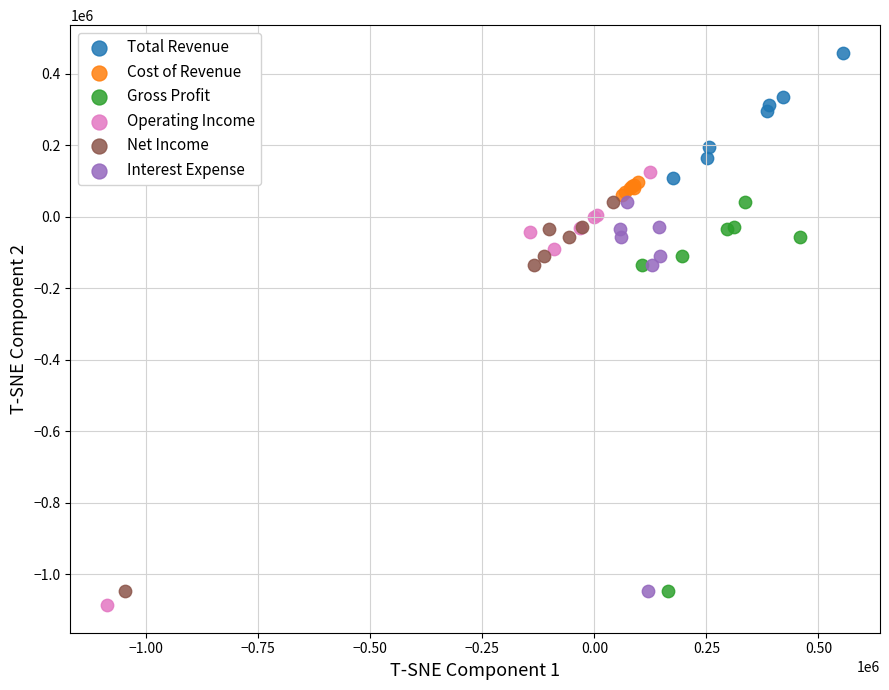

Which series reaches the minimum Y coordinate?

Operating Income